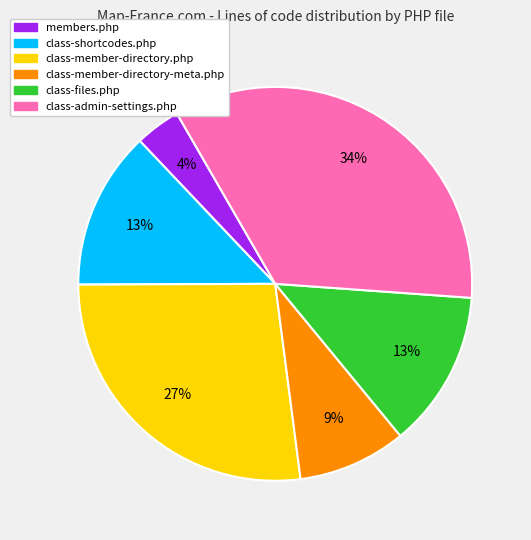

Between class-files.php and members.php, which is larger?

class-files.php